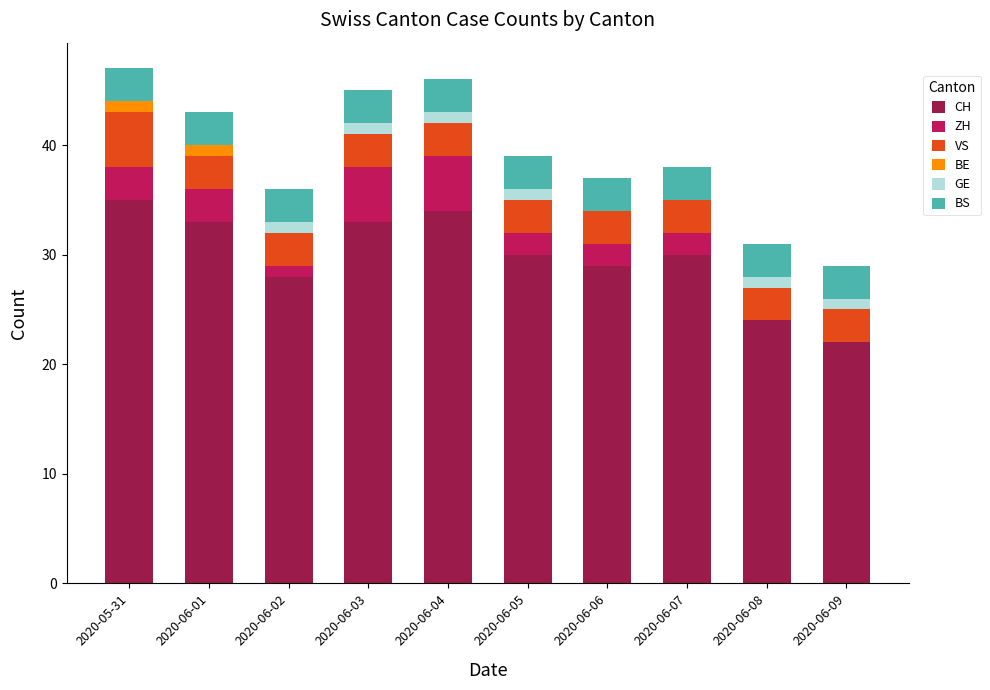

What is the total value across all series at 2020-06-09?

29